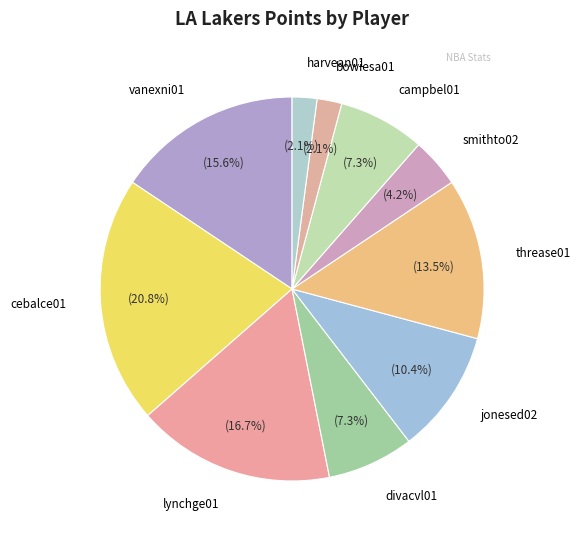

Which category has the biggest portion of the pie?

cebalce01